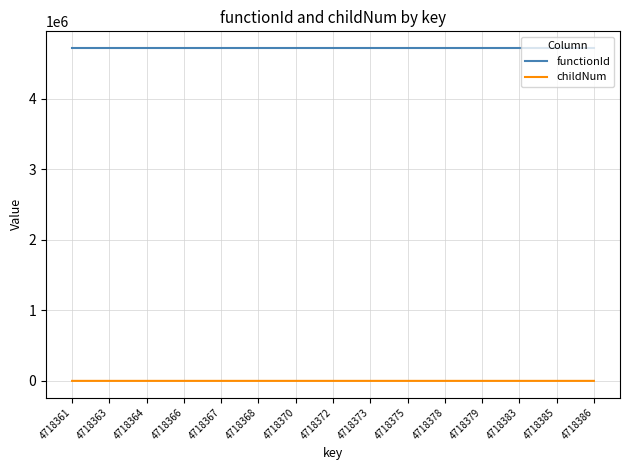

What is the minimum value for functionId?

4718360